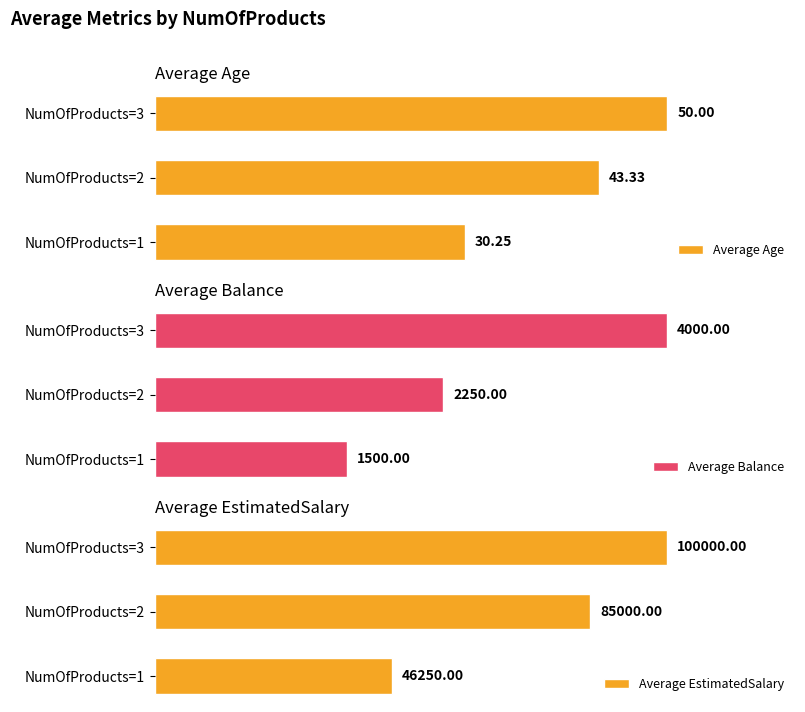

List the labels in order of Average Age value, smallest first.

NumOfProducts=1, NumOfProducts=2, NumOfProducts=3